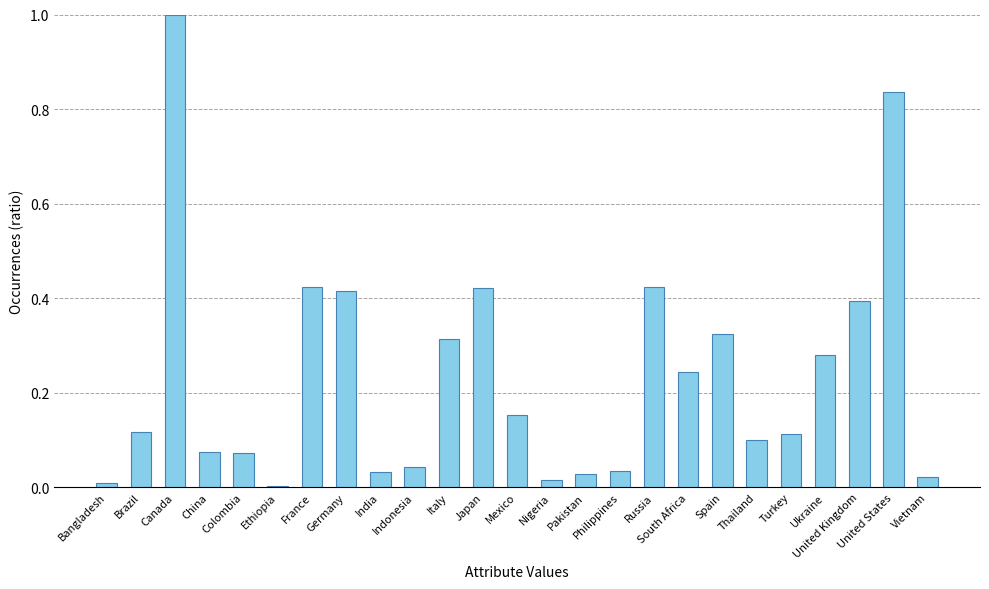

What is the sum of all values?

5.9